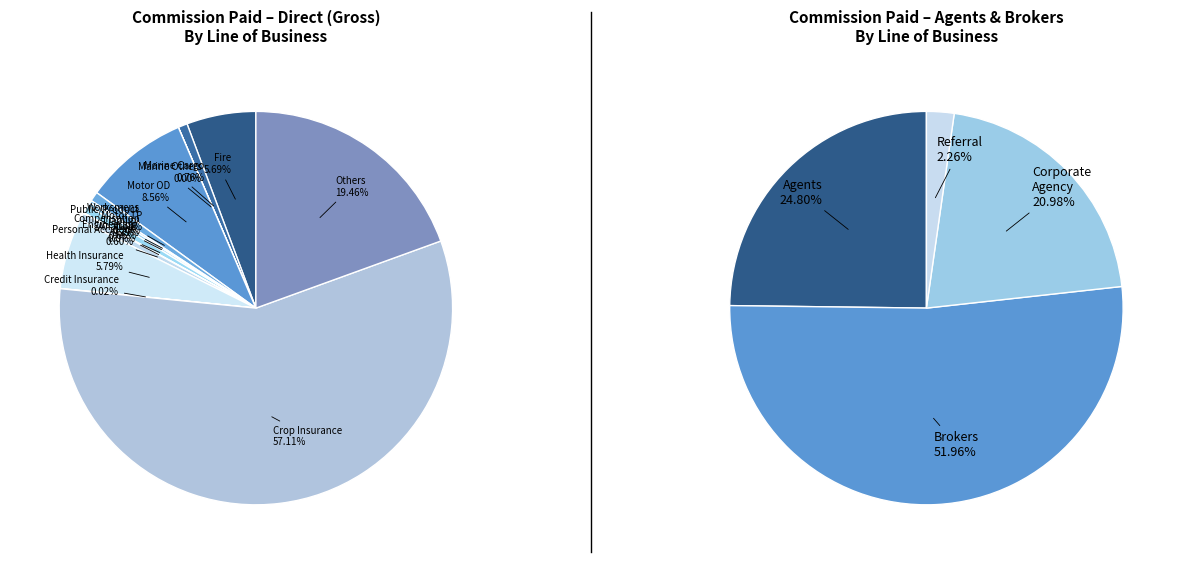

Which slice represents more than half of the pie?

Crop Insurance